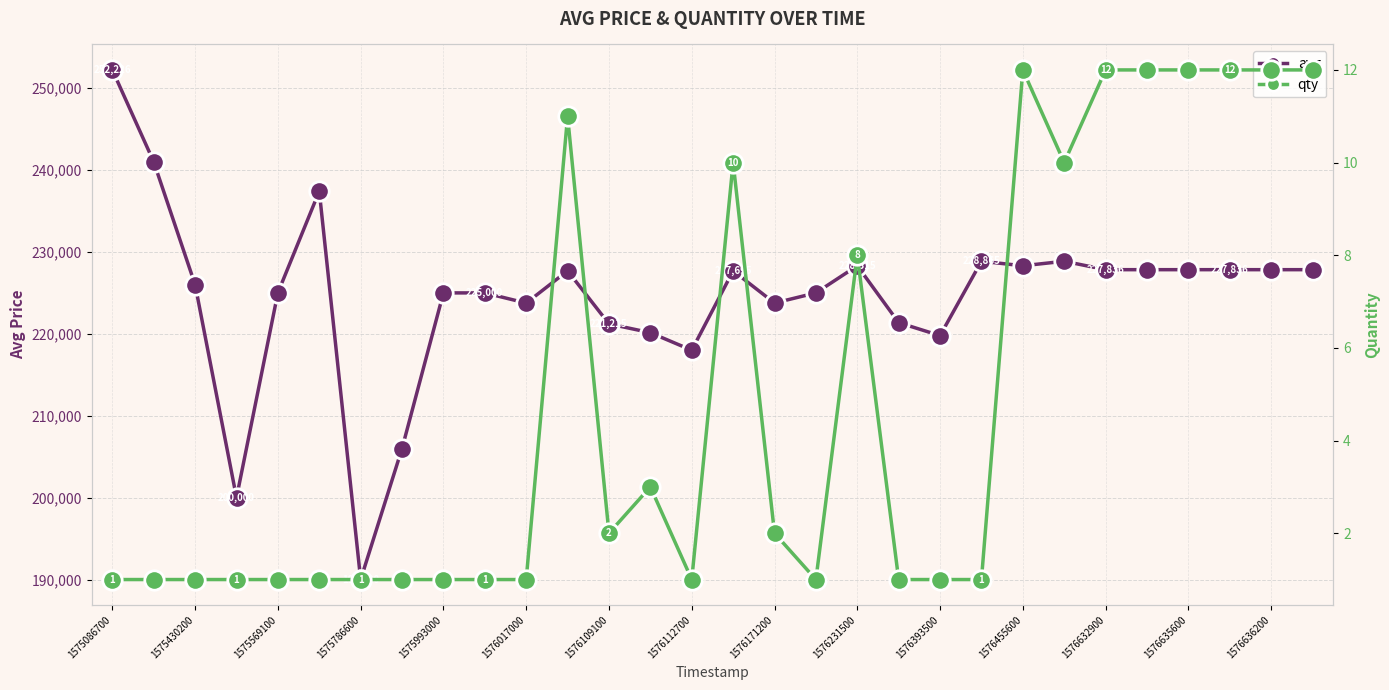

The value of avg at 1575086700 is 378145. True or false?

False